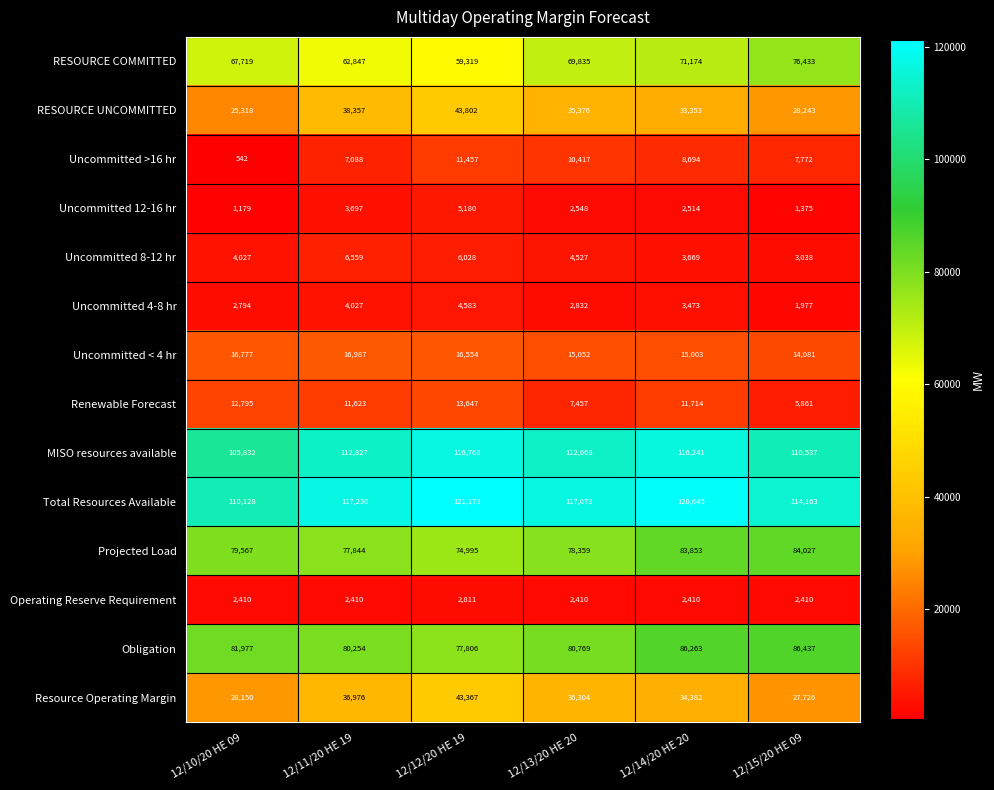

What is the difference between the highest and lowest values at 12/11/20 HE 19?

114820